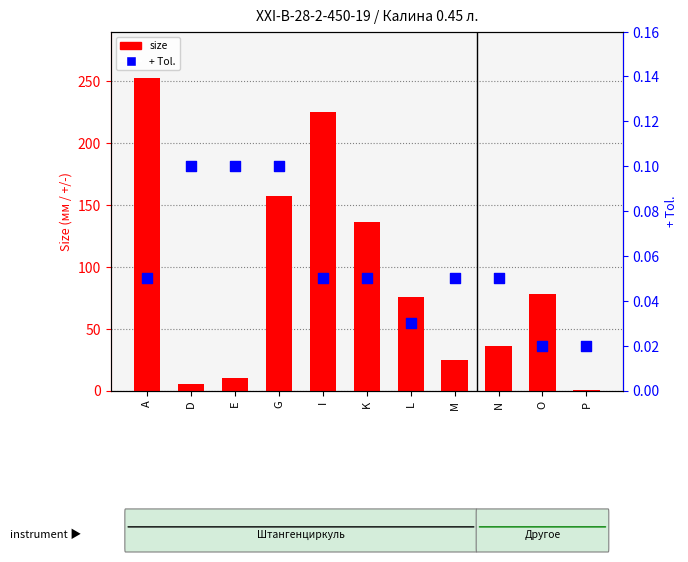

Which series has the widest spread of Y values?

size